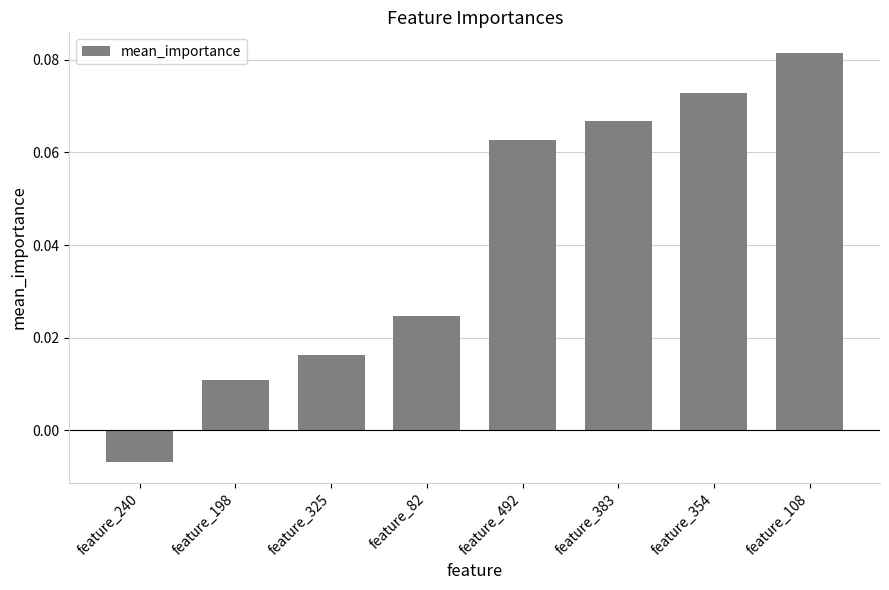

List the labels in order of value, largest first.

feature_108, feature_354, feature_383, feature_492, feature_82, feature_325, feature_198, feature_240